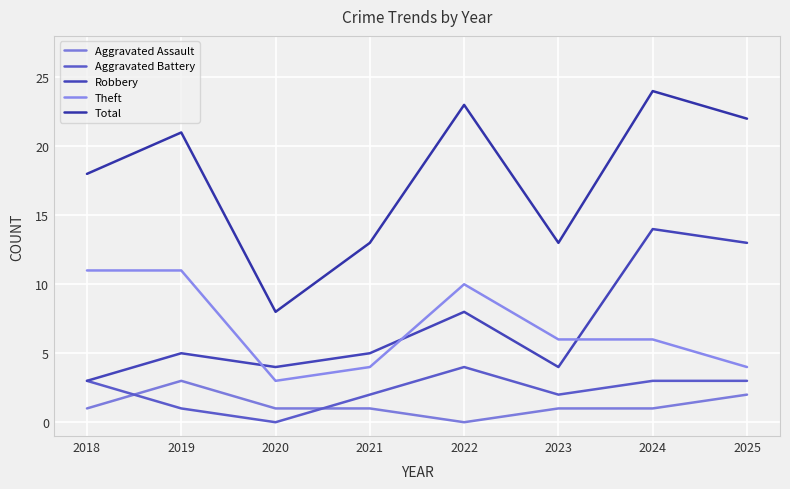

What is the difference between the maximum and second lowest values in the Aggravated Assault series?

2